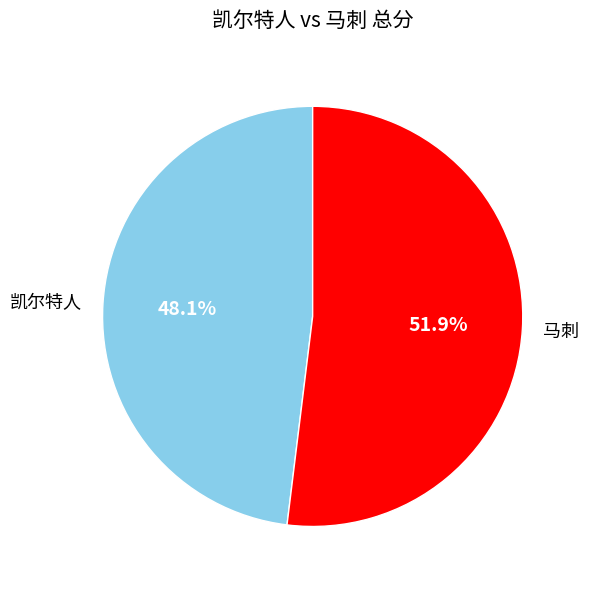

Combined, what portion of the pie is 马刺 and 凯尔特人?

100.0%